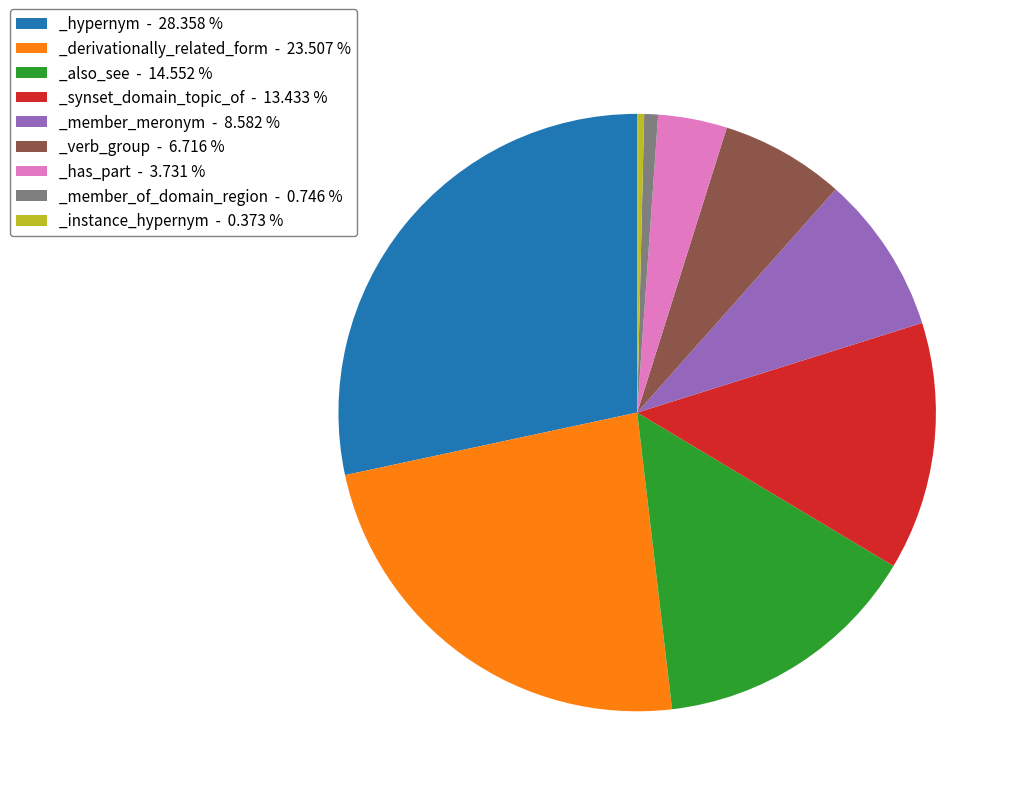

Is the sum of _derivationally_related_form - 23.507 % and _instance_hypernym - 0.373 % greater than half?

No